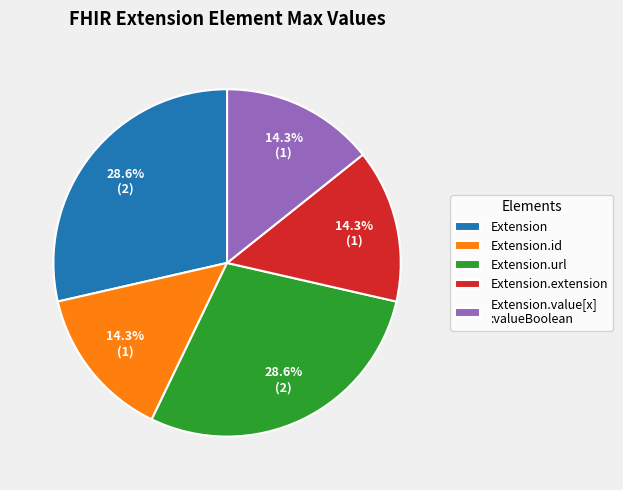

Is there any slice that represents more than half of the pie?

No